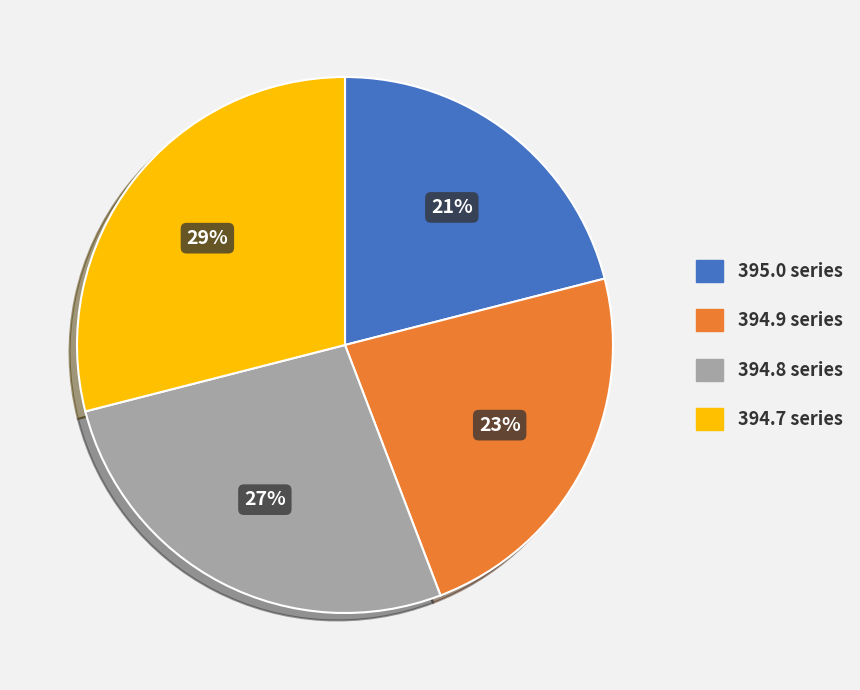

Is there any slice that represents more than half of the pie?

No